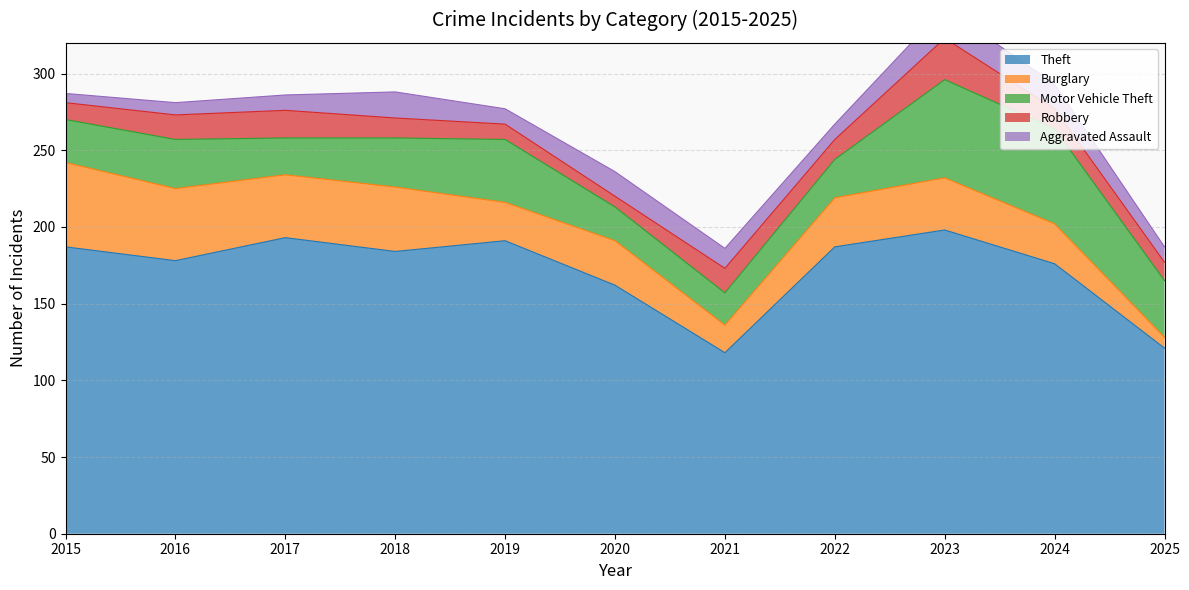

At how many categories does at least one series exceed 73?

11